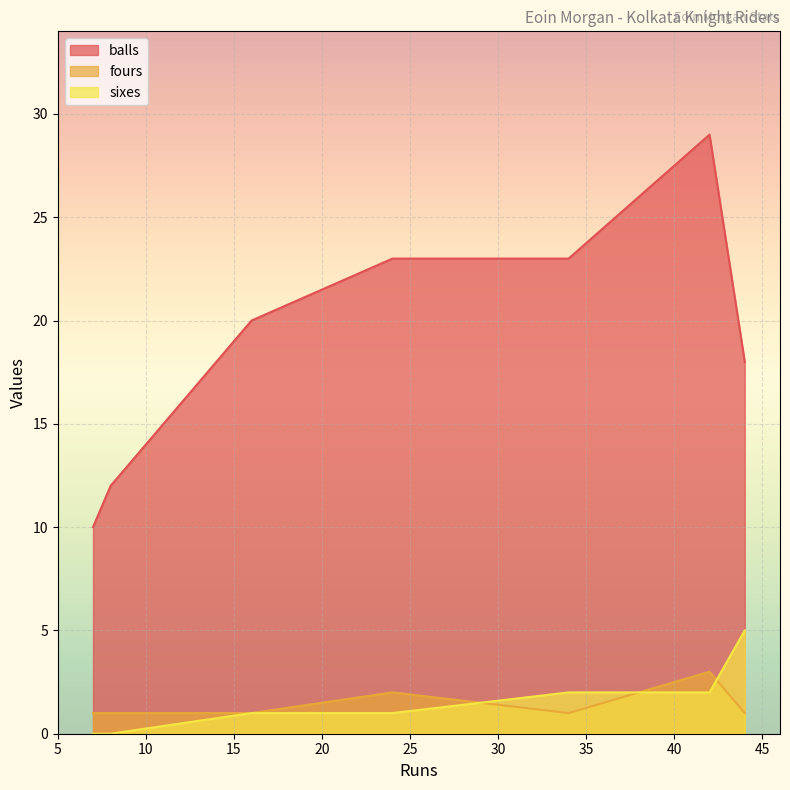

Which series has the largest total across all categories?

balls